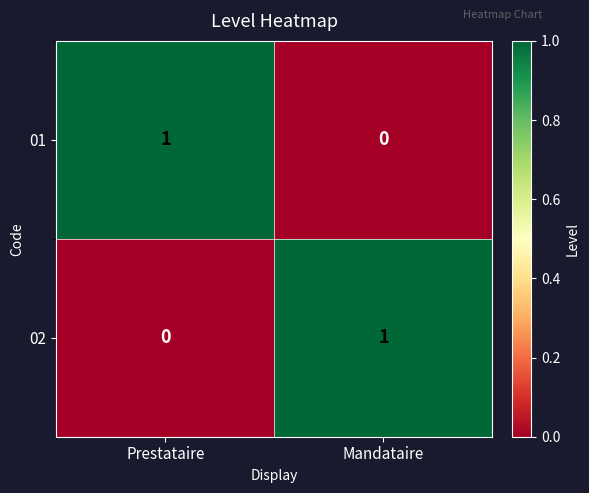

Count the number of data series in this chart.

2